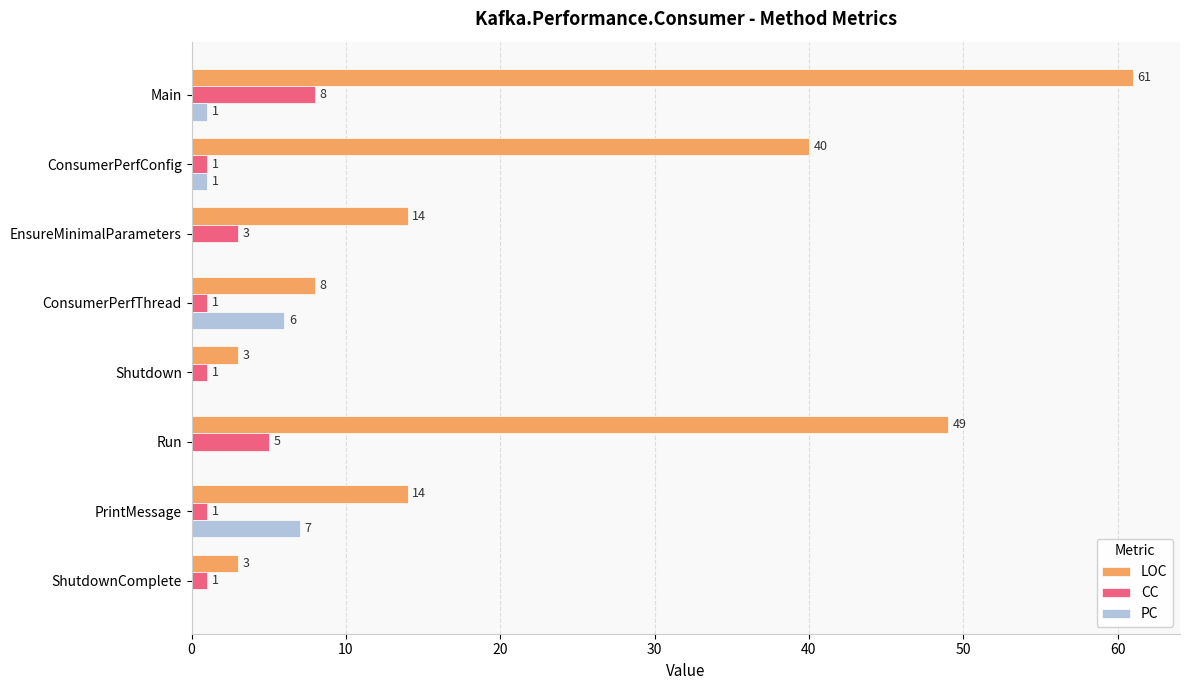

Where is CC nearest to the value 4?

EnsureMinimalParameters